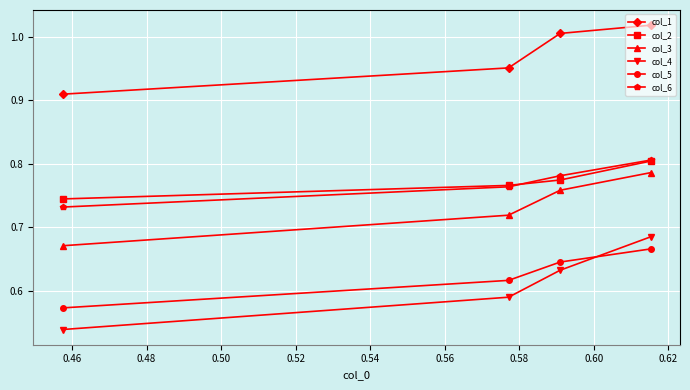

True or false: col_4 has more than 1 interior local peaks.

False